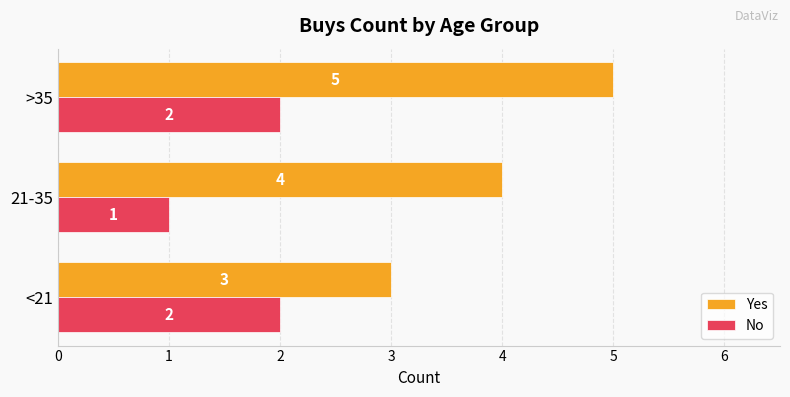

Which series has the largest total across all categories?

Yes